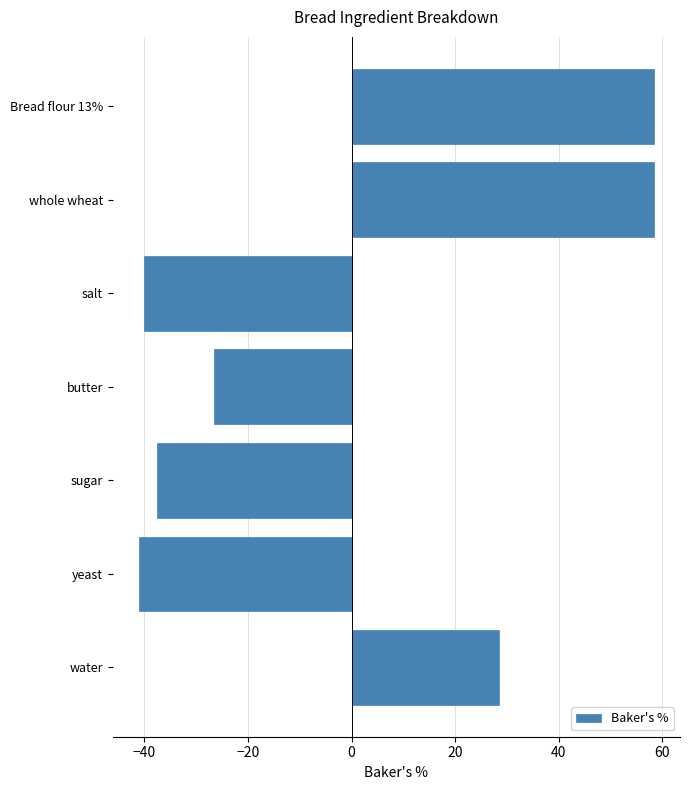

How many bars are there in total?

7